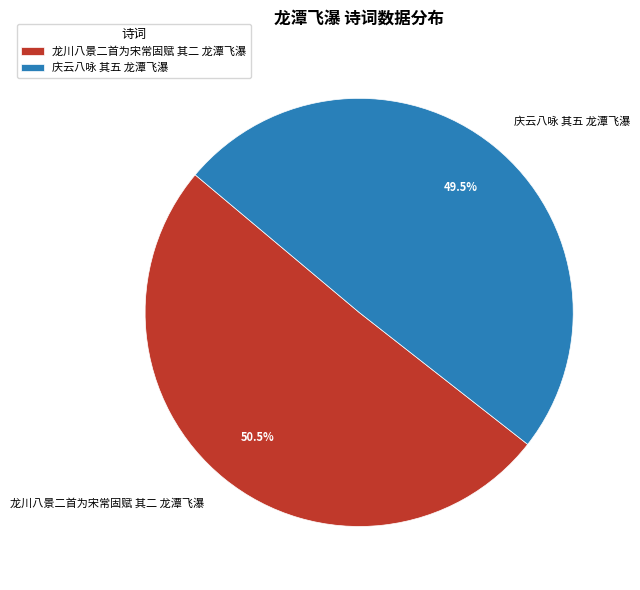

Approximately how many times larger is the value at 庆云八咏 其五 龙潭飞瀑 compared to 龙川八景二首为宋常固赋 其二 龙潭飞瀑?

1.0